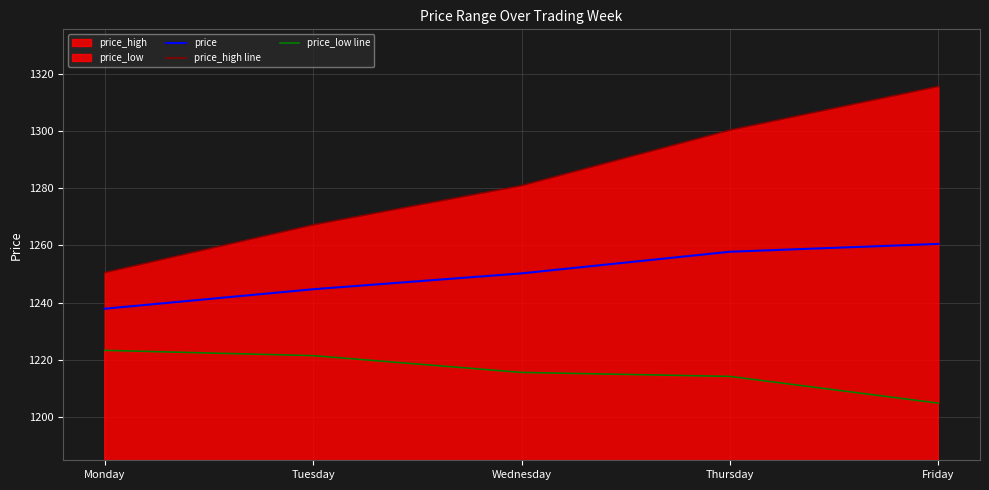

Where is price nearest to the value 1249?

Wednesday